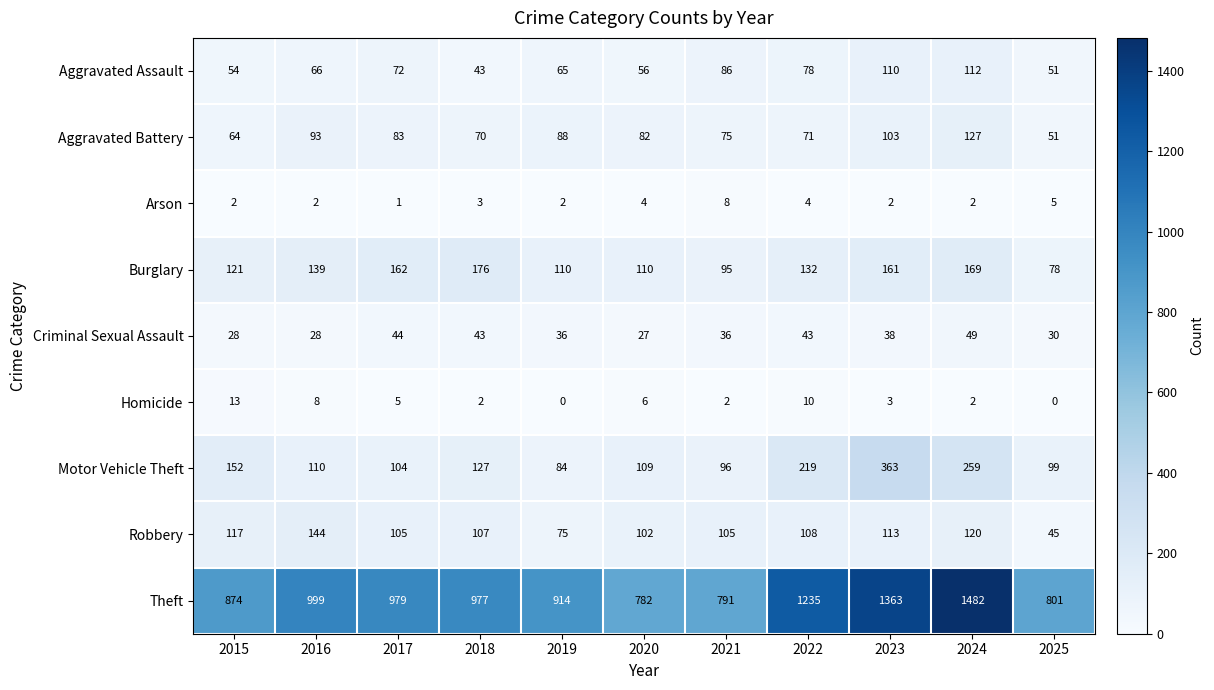

At which category does the chart reach its peak across all series?

2024